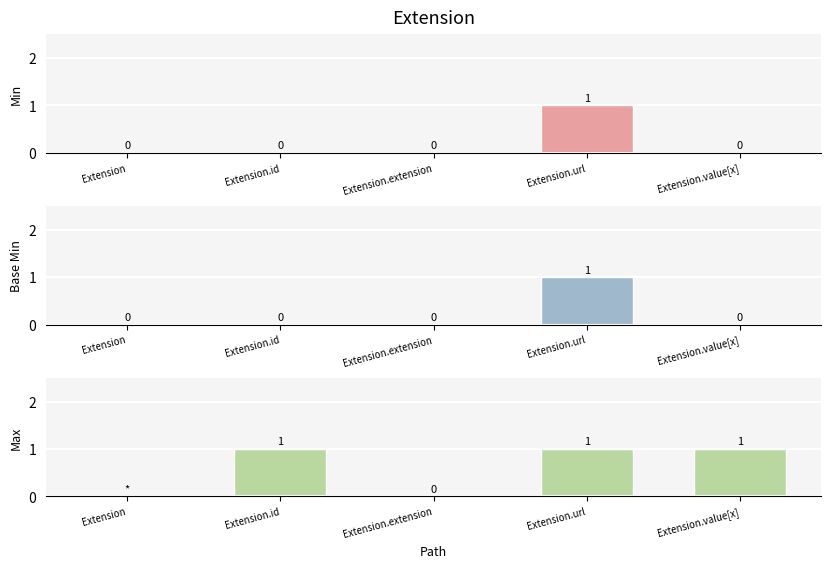

What are all the series names shown in the legend?

Min, Base Min, Max